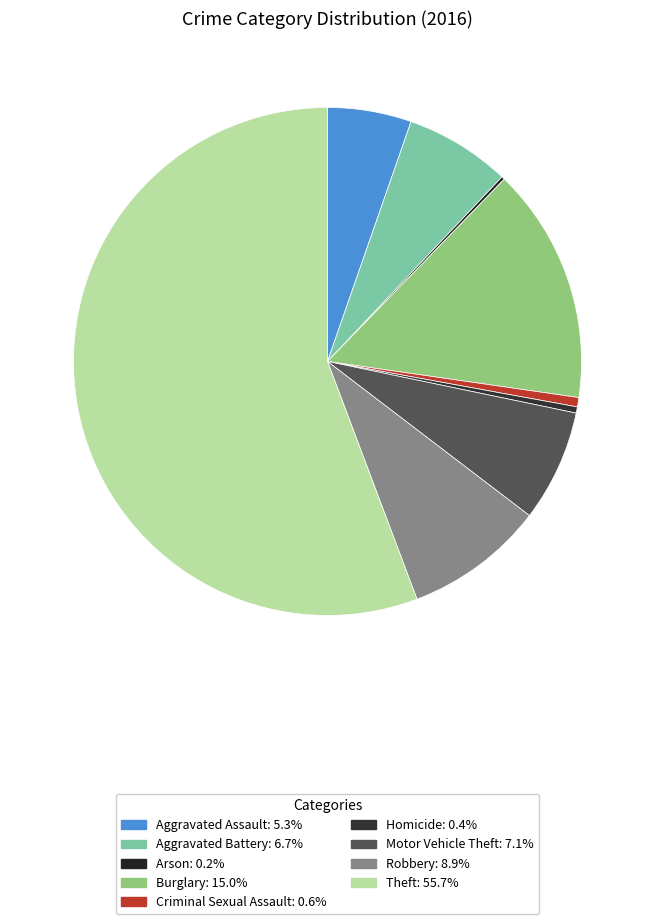

True or false: Criminal Sexual Assault accounts for 11% of the total.

False